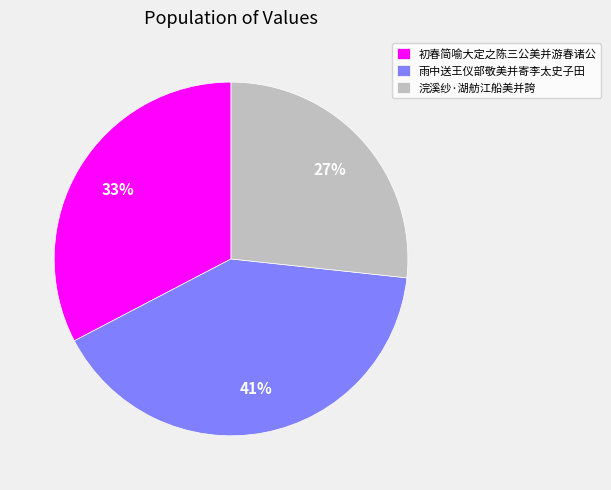

Combined, do 雨中送王仪部敬美并寄李太史子田 and 浣溪纱·湖舫江船美并誇 account for over 50%?

Yes